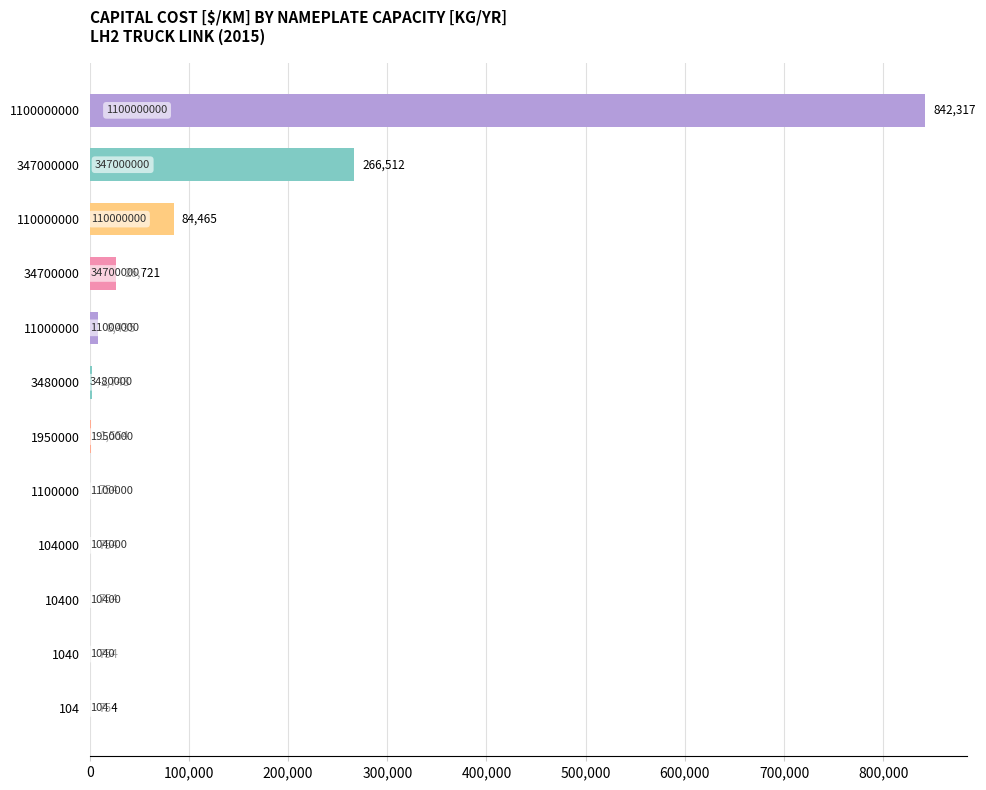

What is the ratio of the value at 1100000 to the value at 1040?

1.0